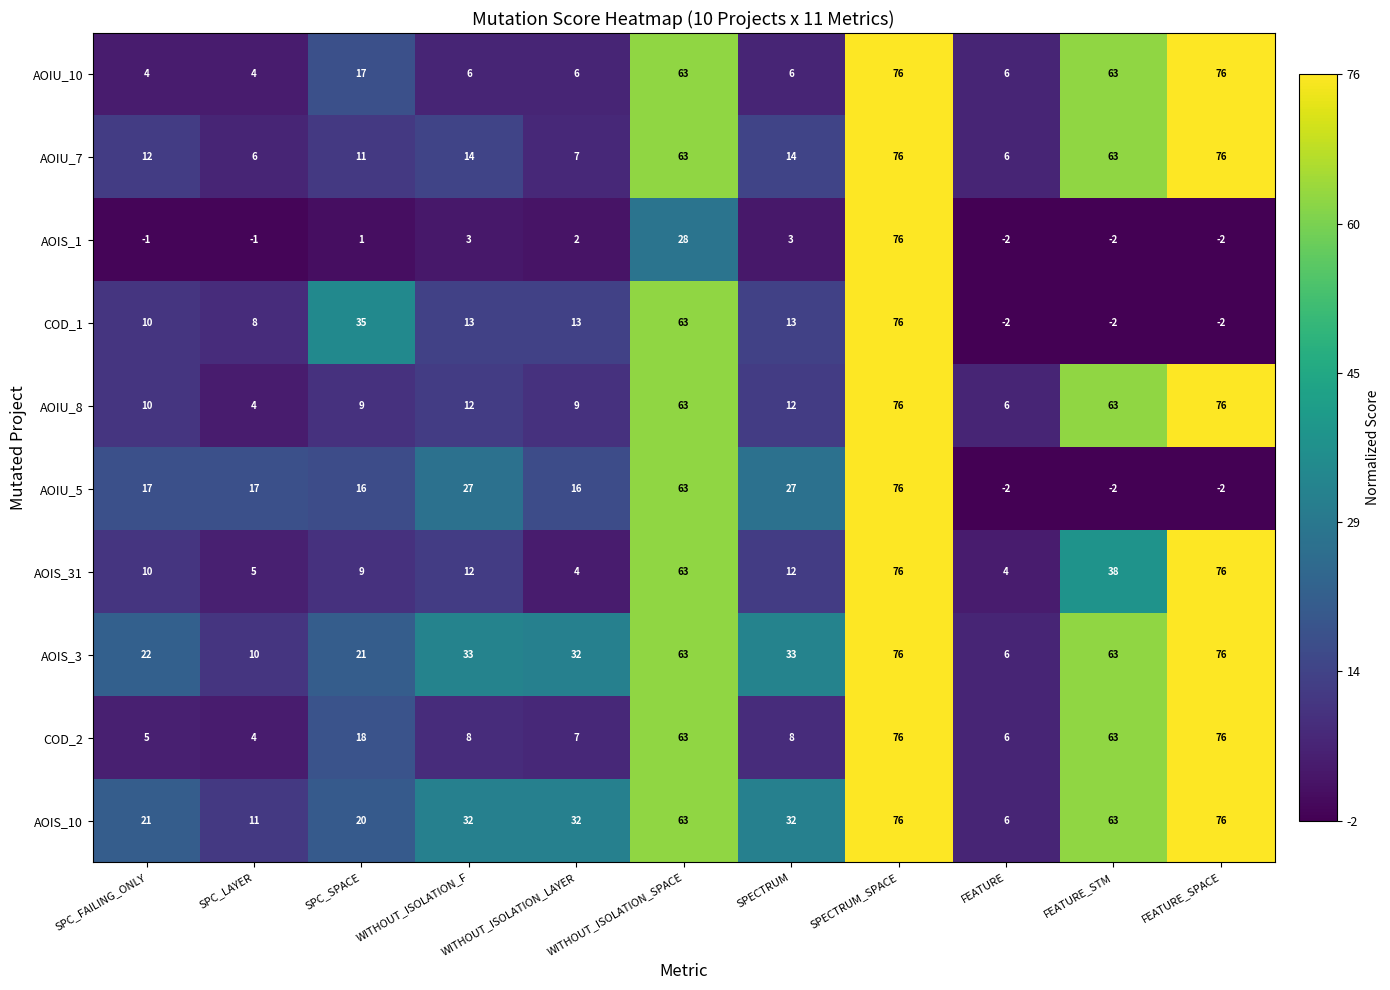

At how many categories does at least one series exceed 0?

11